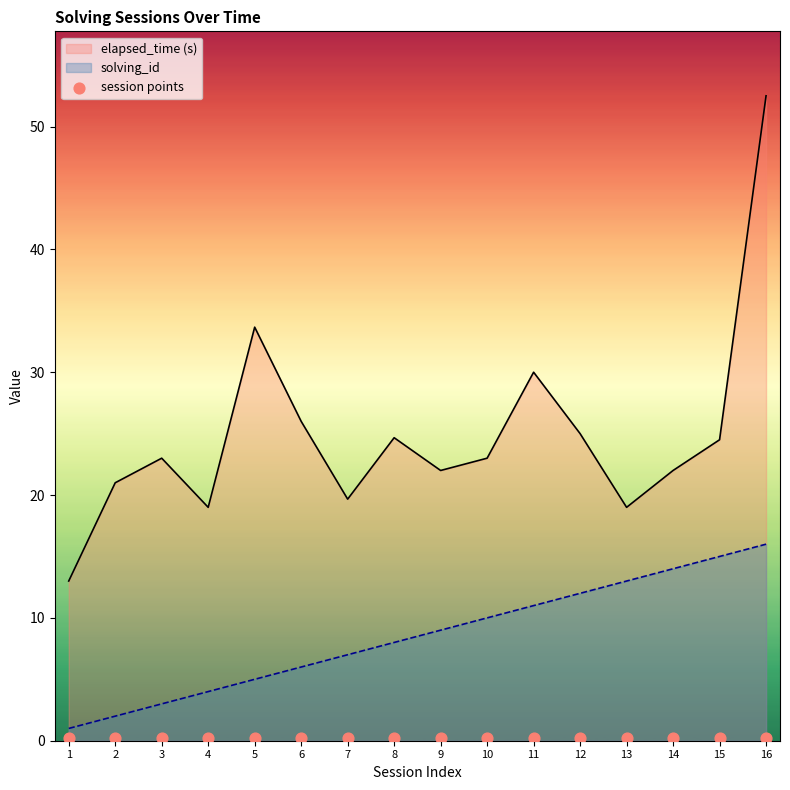

At which category is the sum across all series the highest?

16